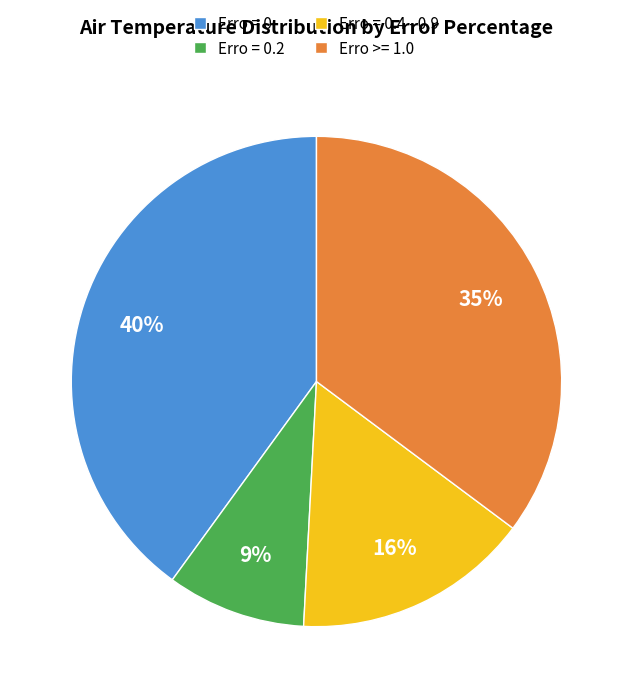

The Erro = 0 slice represents 40% of the pie. True or false?

True